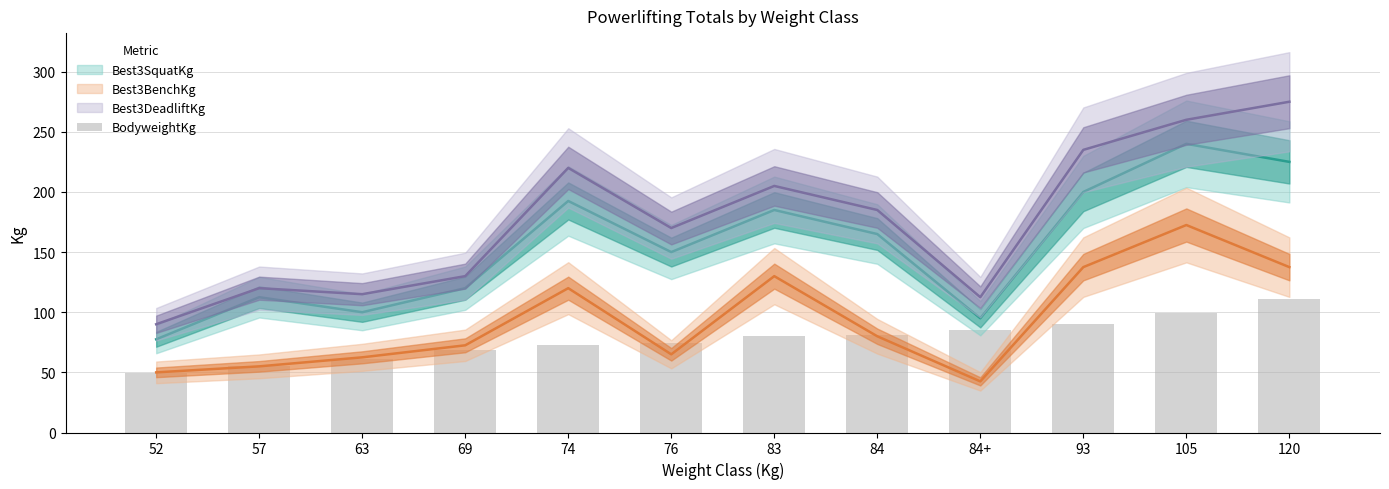

What is the label of the 9th bar from the right?

69